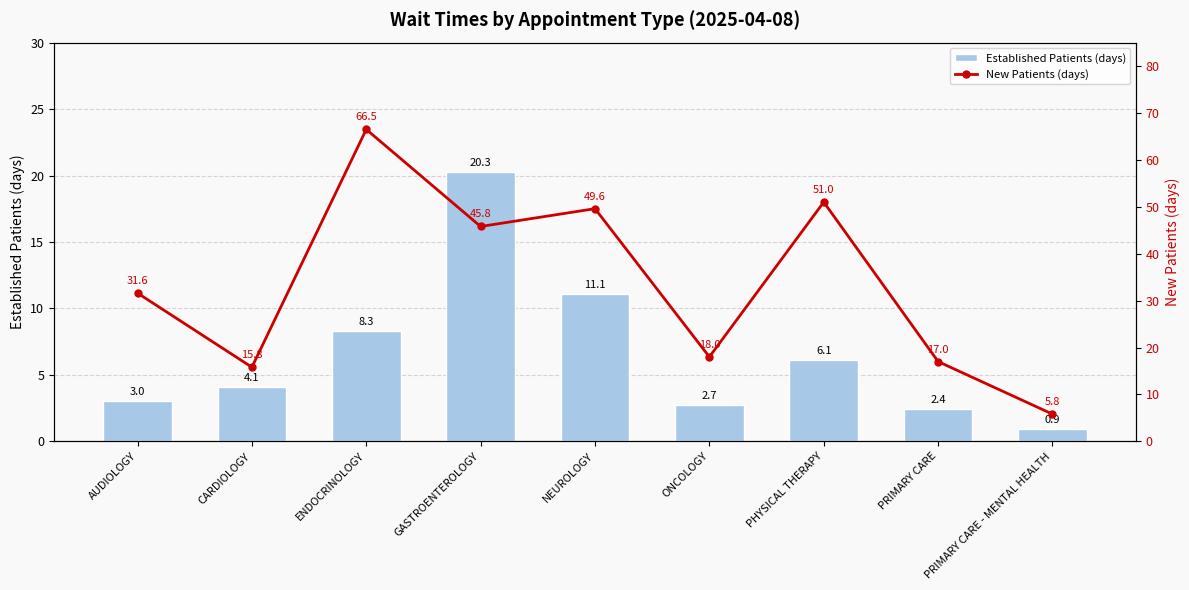

Rank the series by their average value, from lowest to highest.

Established Patients (days), New Patients (days)